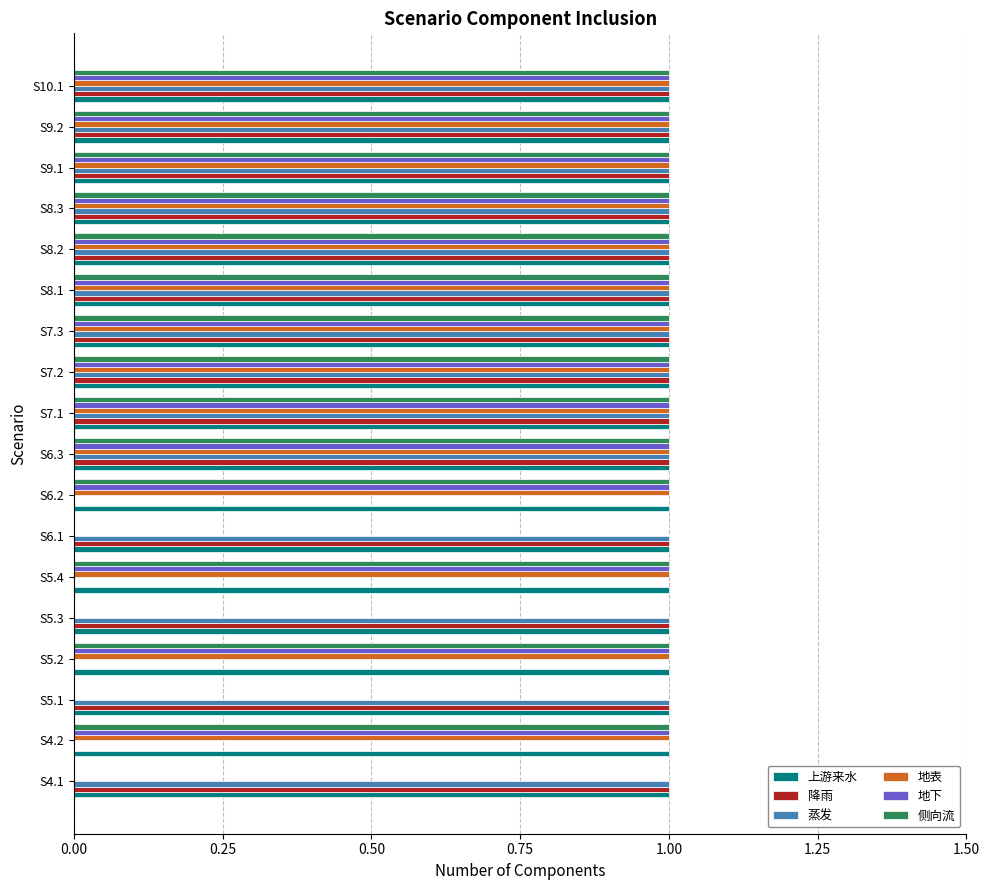

Is it true that 侧向流 equals -1 at S5.3?

False